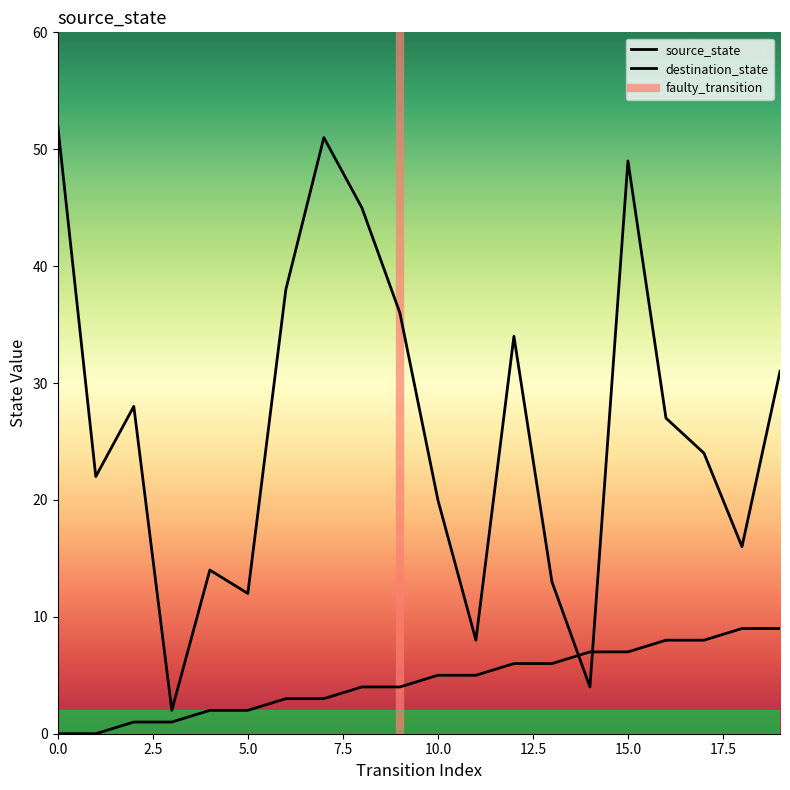

At which category is the sum across all series the highest?

15